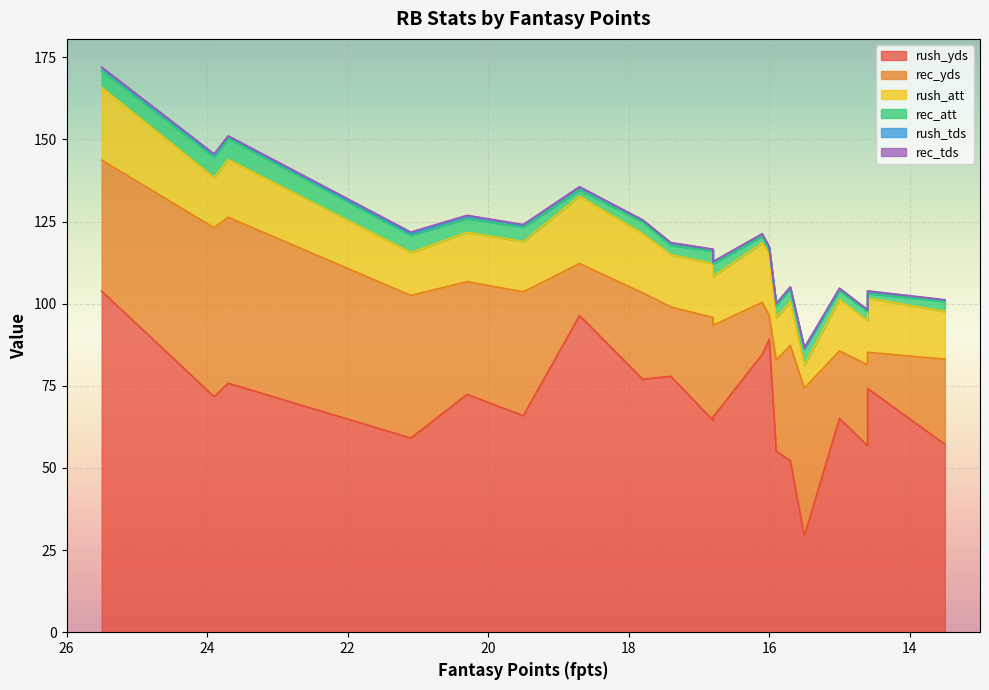

In rec_att, how many points are lower than both neighbors (excluding endpoints)?

5